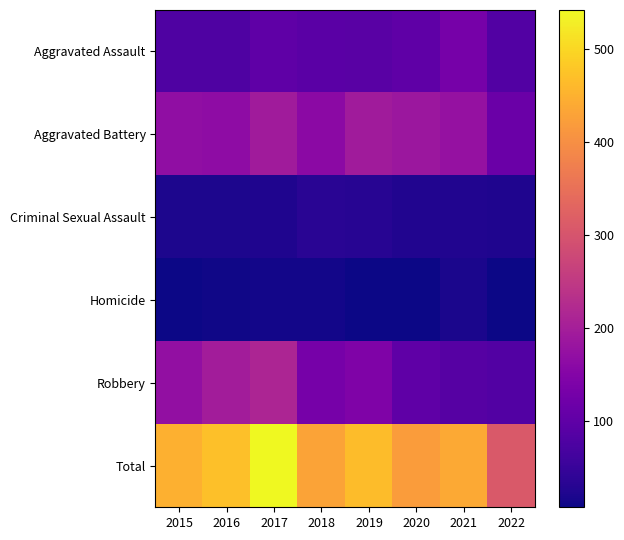

Between 2022 and 2018, which is larger?

2018